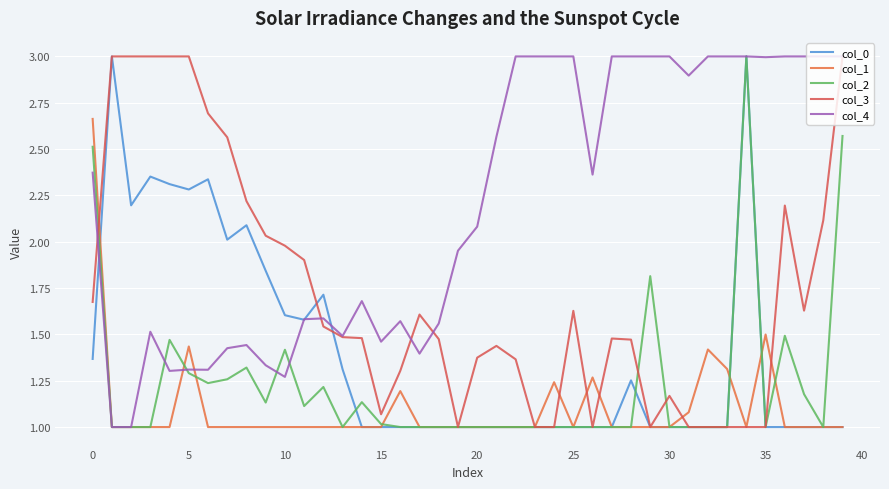

Is this an area chart (filled region under the line)?

No